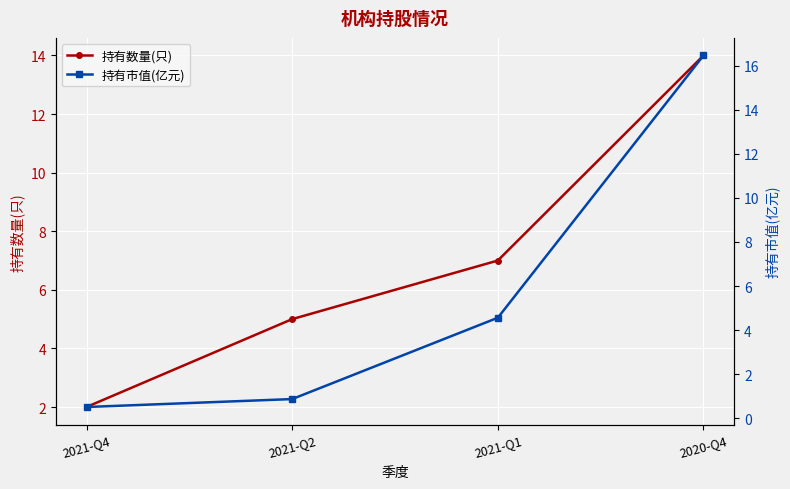

What are all the series names shown in the legend?

持有数量(只), 持有市值(亿元)